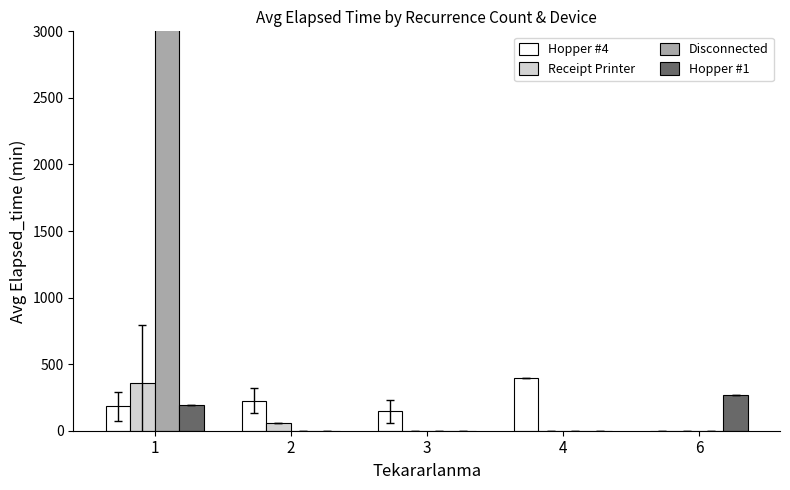

At how many categories does at least one series exceed 4775?

1